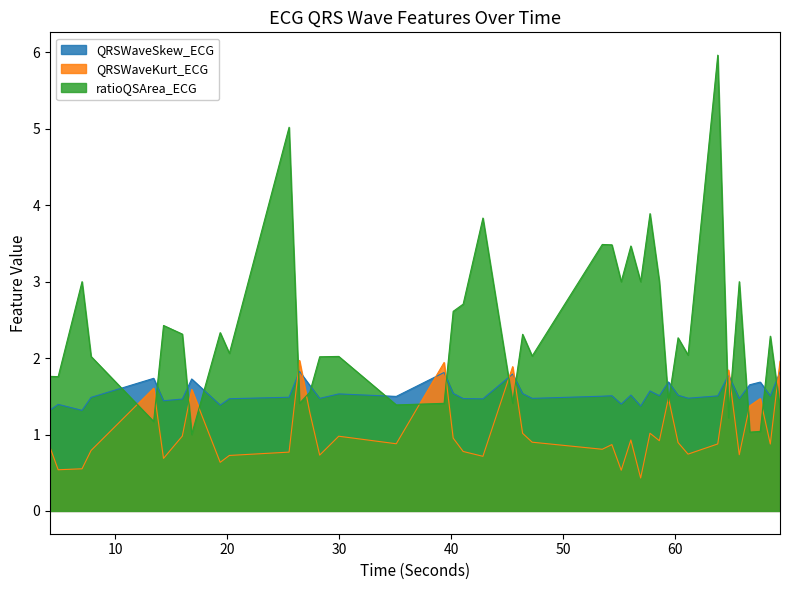

What is the lowest value of the QRSWaveKurt_ECG series?

0.4